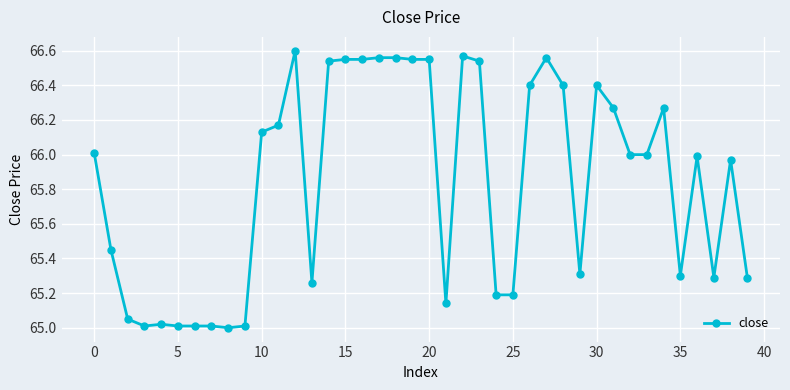

What is the difference between the maximum and second lowest values?

1.6